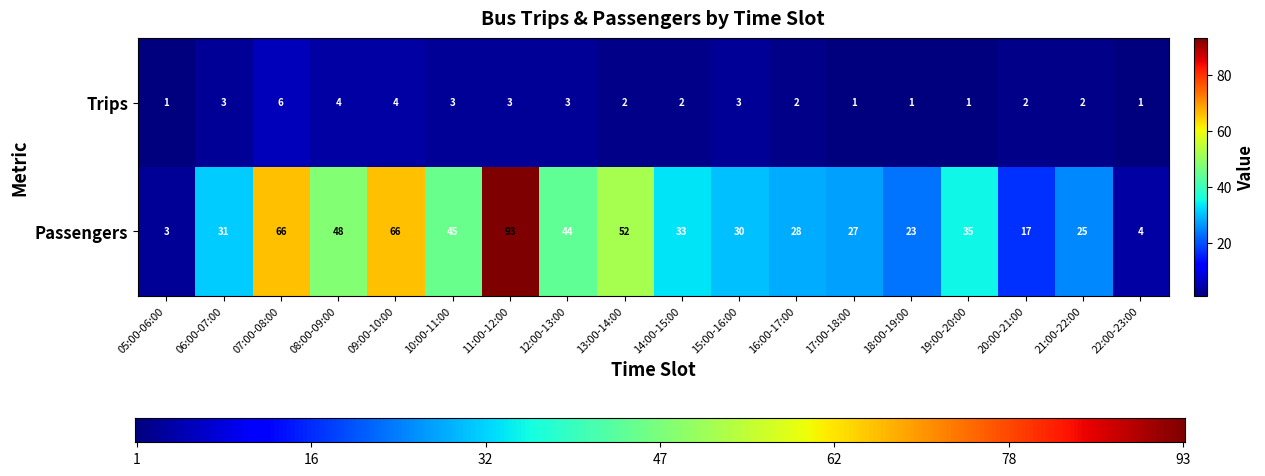

What is the sum of the Trips values at 11:00-12:00 and 09:00-10:00?

7